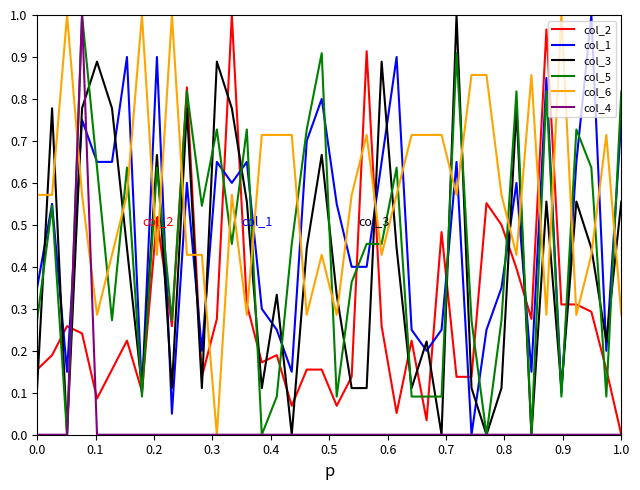

Which series has the largest total across all categories?

col_6